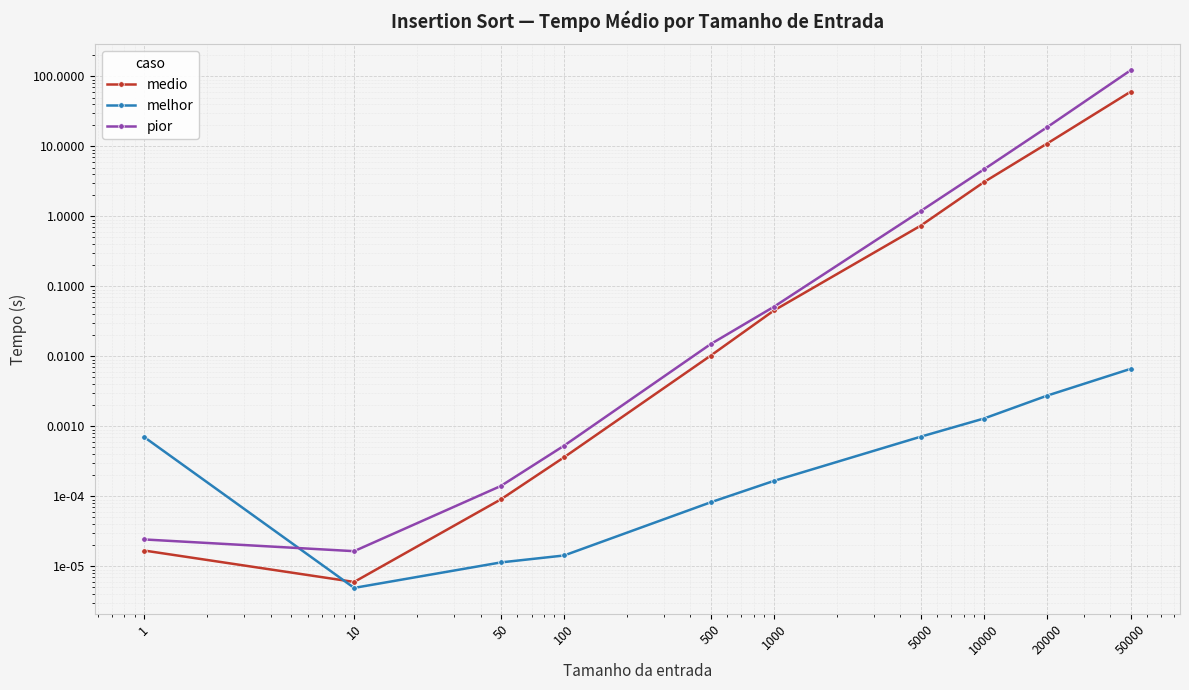

The melhor series shows 0.0 at 1. True or false?

False